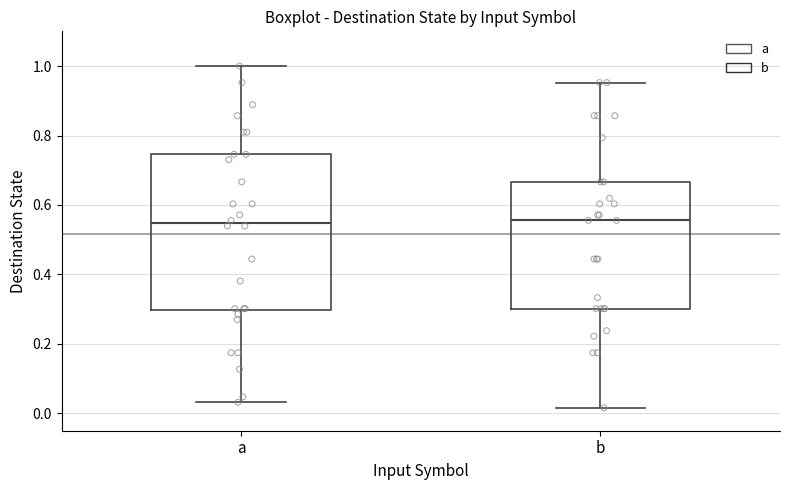

Reading left to right, transcribe this box plot: for each box, give where its median line is, the range the box spans, and where its two whiskers end, as read against the y-axis. The values are not printed on the chart, so give them approximately, as read against the axis.

a: median 0.54, box 0.30 to 0.74, whiskers 0.04 to 1.00
b: median 0.56, box 0.30 to 0.66, whiskers 0.02 to 0.96